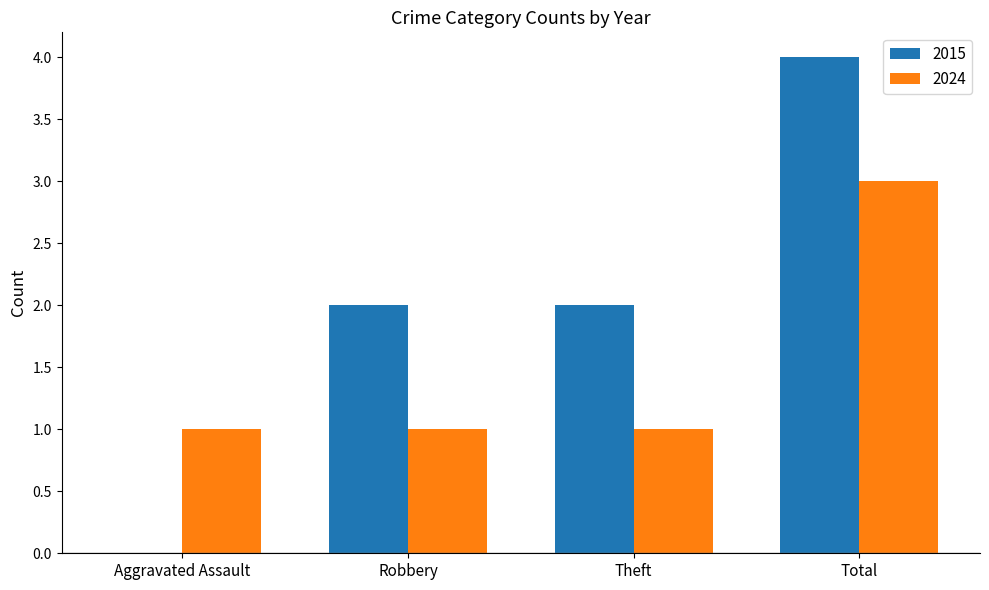

Reading left to right, list all the values displayed in this chart.

2015: Aggravated Assault=0	Robbery=2	Theft=2	Total=4
2024: Aggravated Assault=1	Robbery=1	Theft=1	Total=3